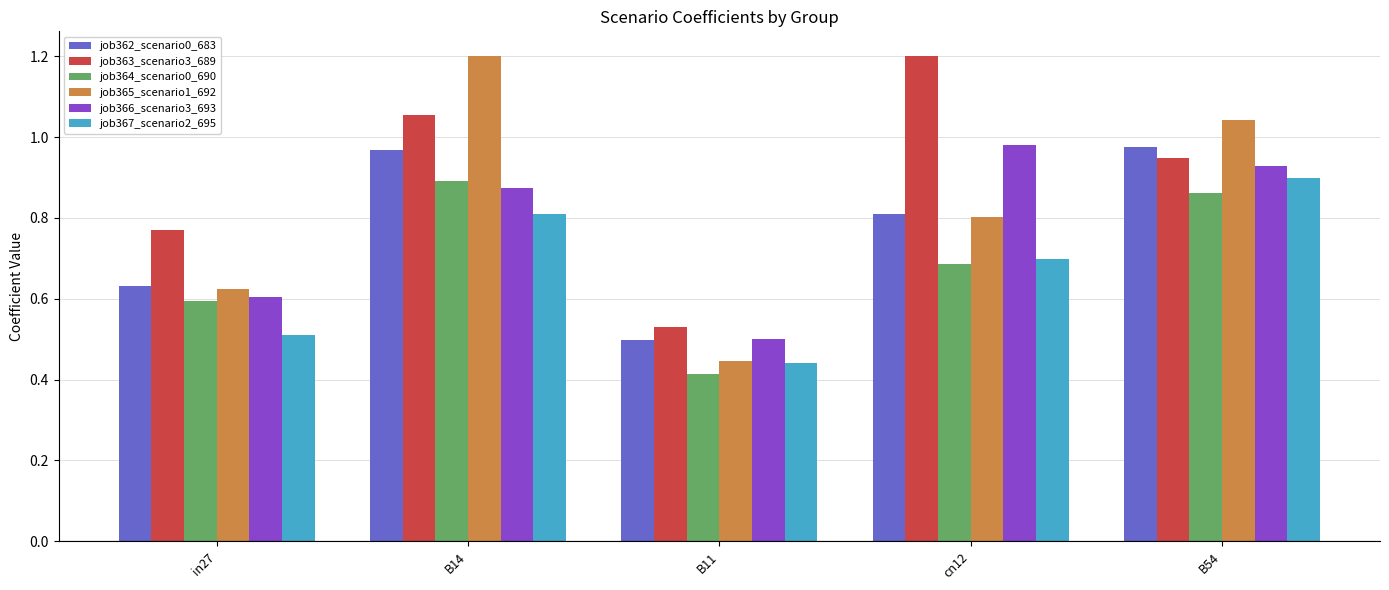

Between B14 and cn12, which series saw the biggest shift?

job365_scenario1_692